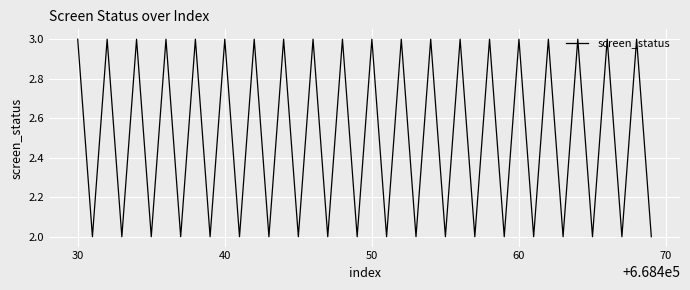

How many values are below 3?

20